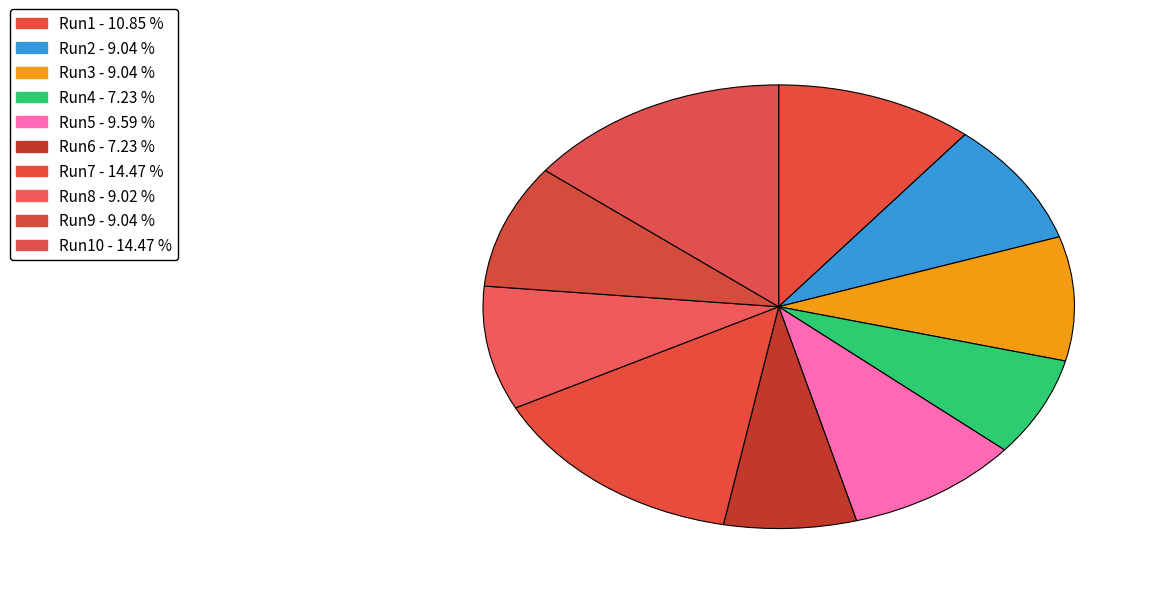

How many slices are in this pie chart?

10